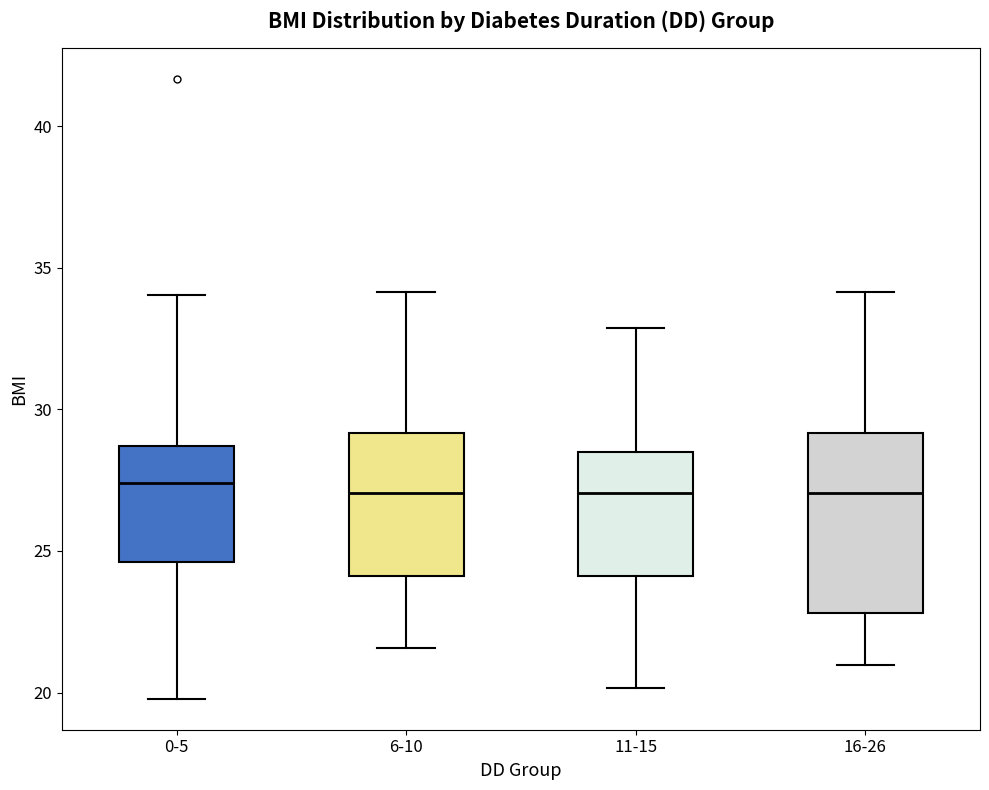

Reading left to right, transcribe this box plot: for each box, give where its median line is, the range the box spans, and where its two whiskers end, as read against the y-axis. The values are not printed on the chart, so give them approximately, as read against the axis.

0-5: median 27.5, box 24.5 to 28.5, whiskers 20.0 to 34.0
6-10: median 27.0, box 24.0 to 29.0, whiskers 21.5 to 34.0
11-15: median 27.0, box 24.0 to 28.5, whiskers 20.0 to 33.0
16-26: median 27.0, box 23.0 to 29.0, whiskers 21.0 to 34.0